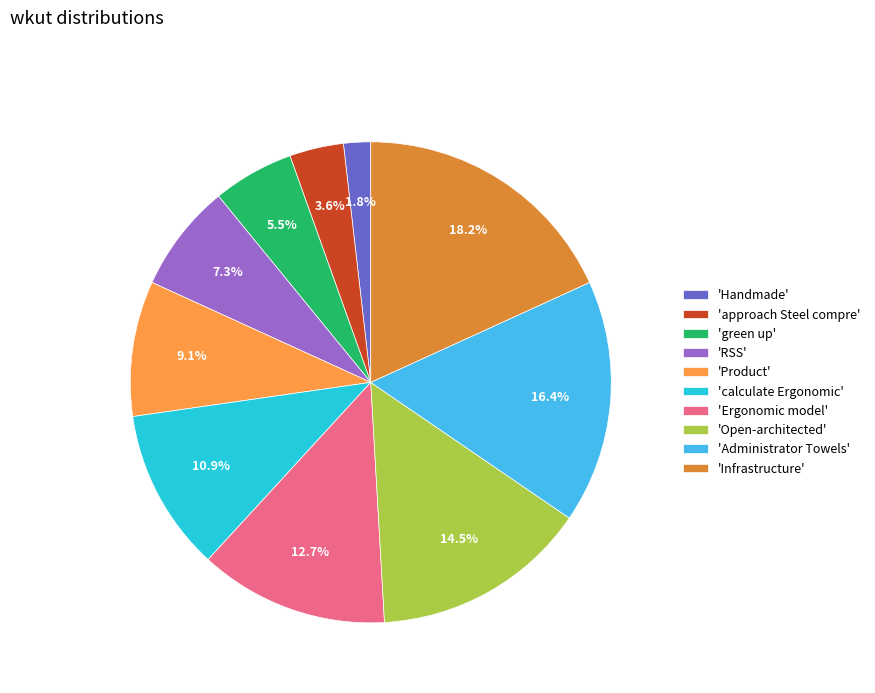

Combined, what portion of the pie is 'green up' and 'approach Steel compre'?

9.1%